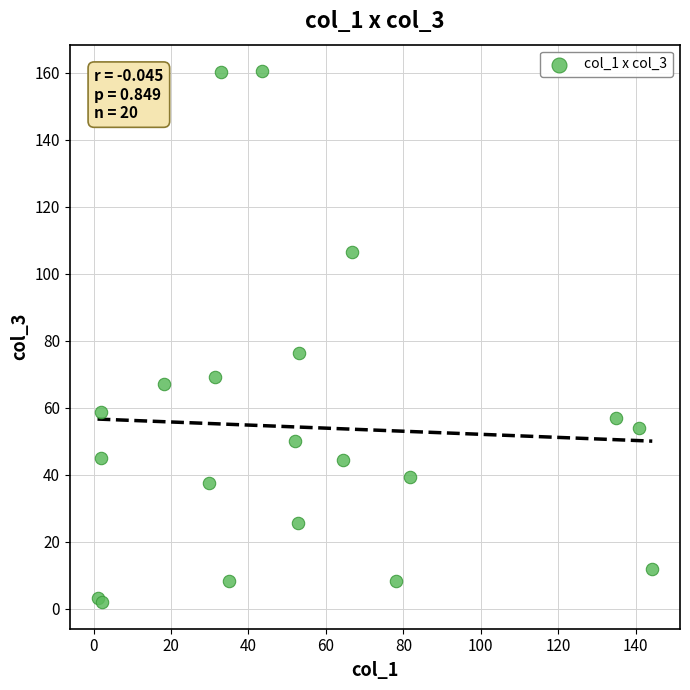

What Y value in the scatter plot is closest to 81?

76.3